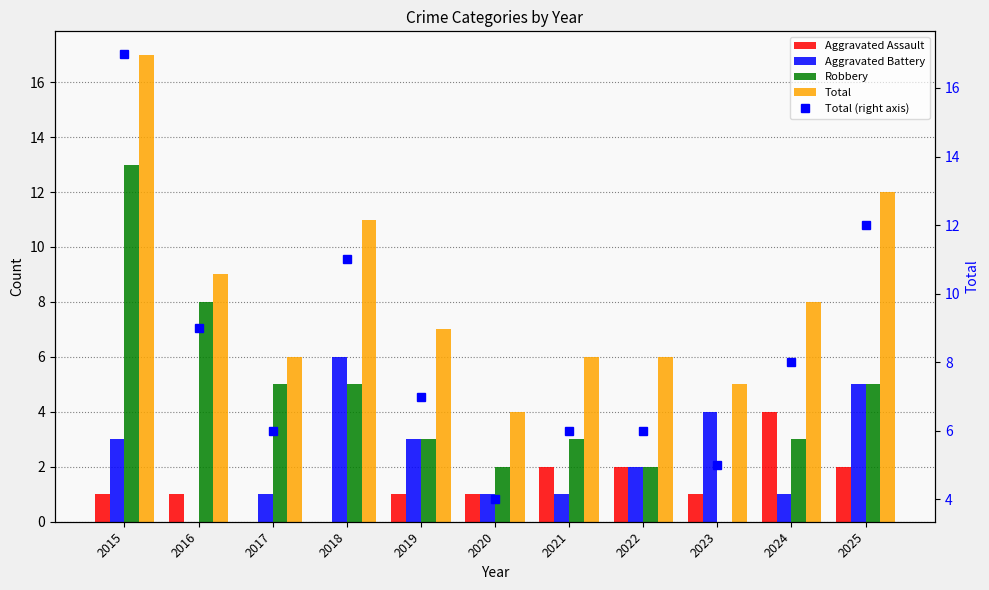

The Total series shows 30 at 2015. True or false?

False